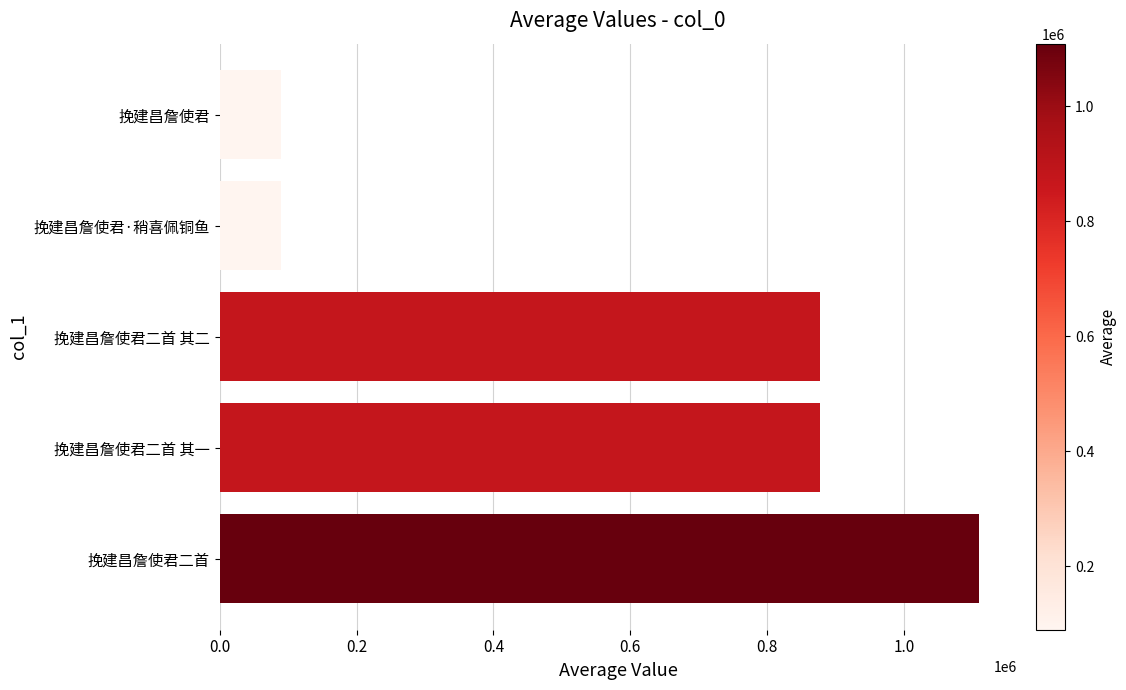

What is the difference between the second highest and second lowest values?

788137